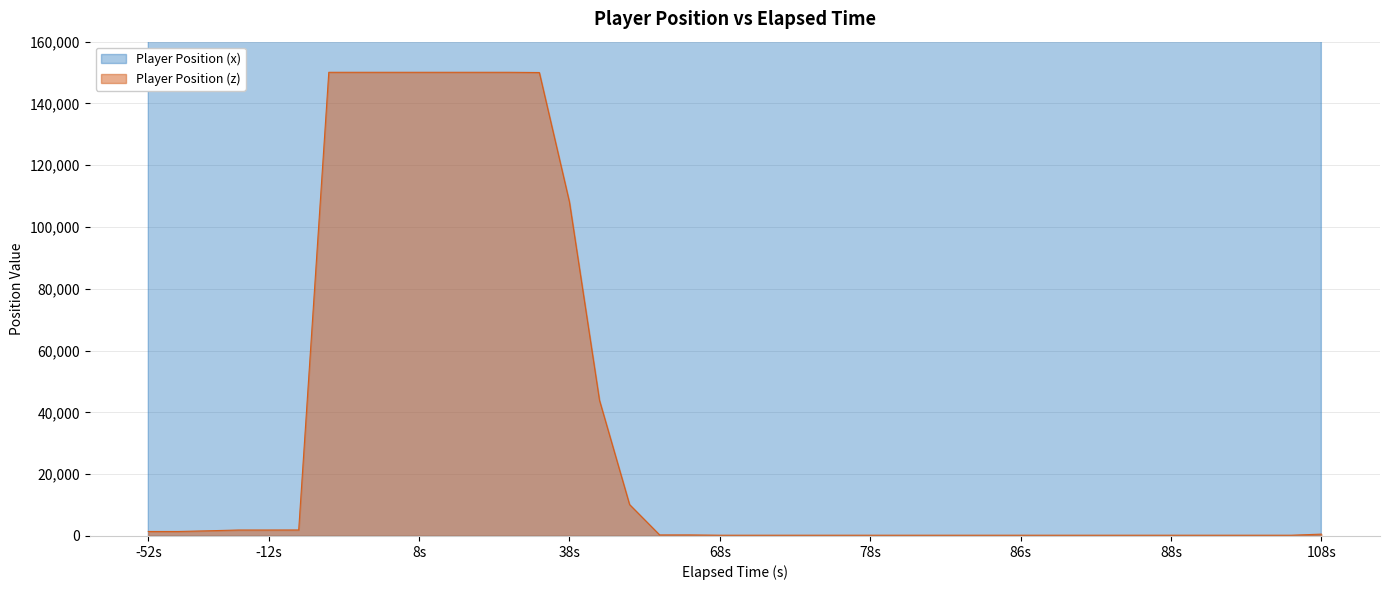

True or false: Player Position (z) and Player Position (x) cross at least once.

False